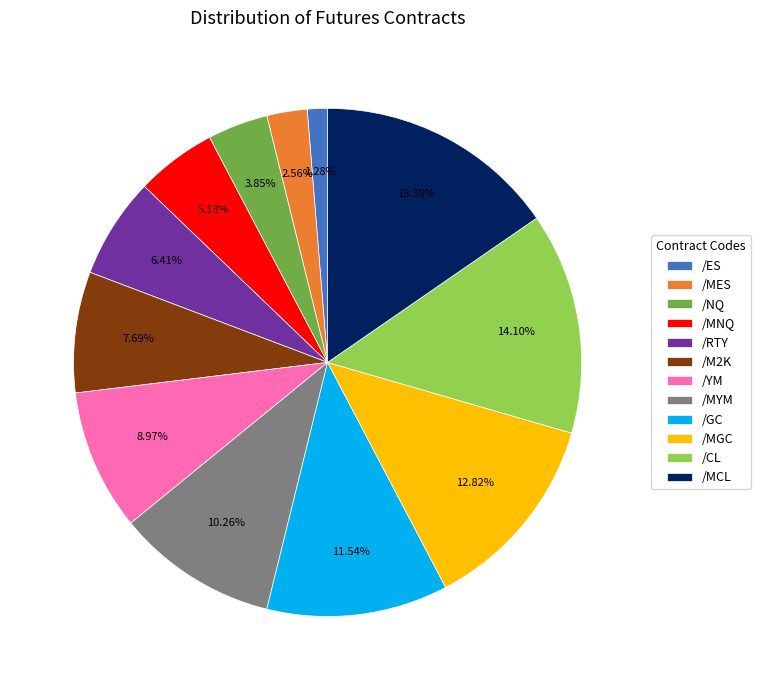

The /RTY slice represents 6% of the pie. True or false?

True